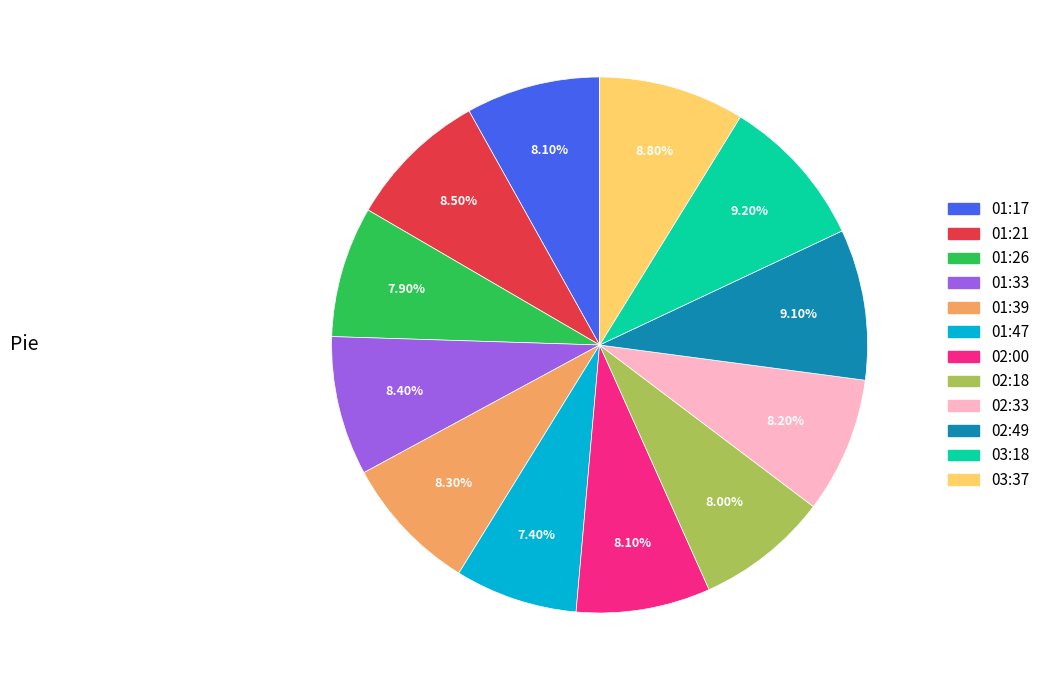

Do 03:18 and 03:37 together represent more than half of the pie?

No